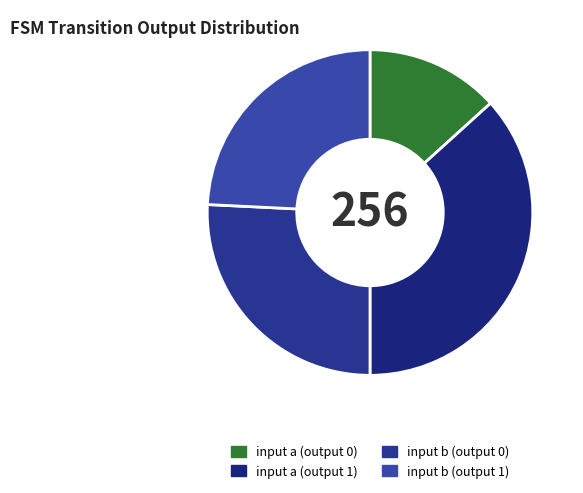

Is there any slice that represents more than half of the pie?

No